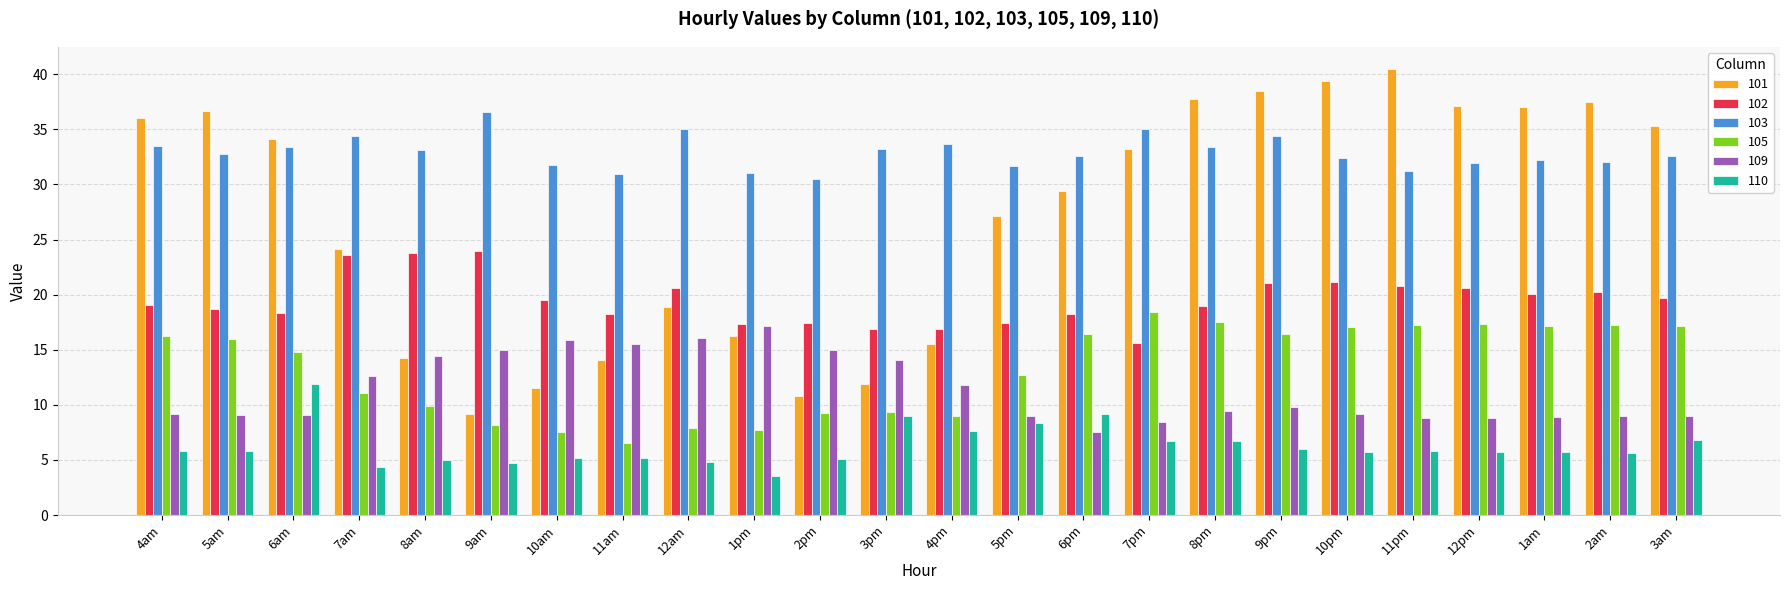

Is the value of 101 at 10am greater than the value of 109 at 4am?

Yes